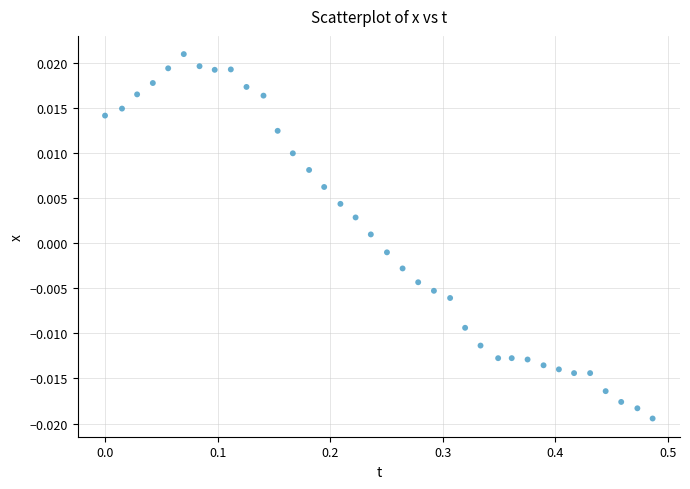

What is the range of X values (max minus min)?

0.5